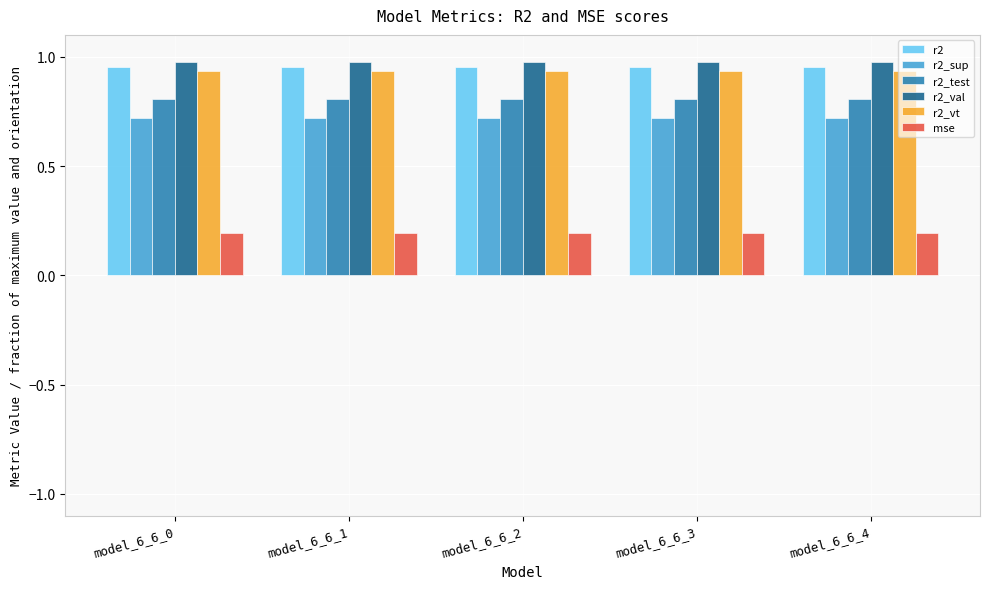

Is the value of r2_vt at model_6_6_4 greater than the value of mse at model_6_6_1?

Yes